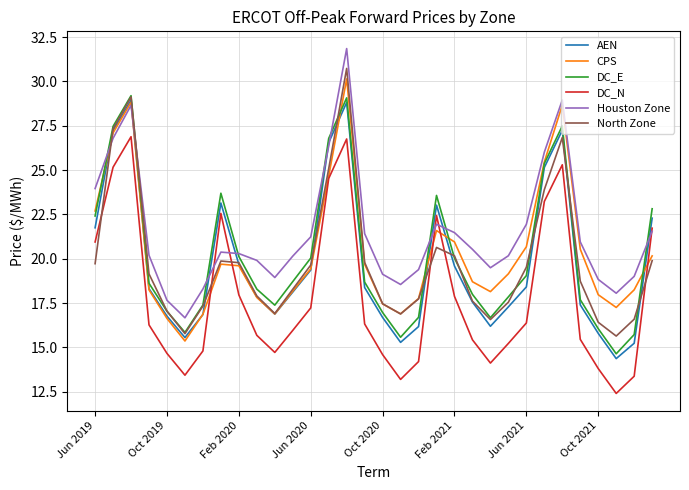

What is the maximum value shown in the chart?

31.8